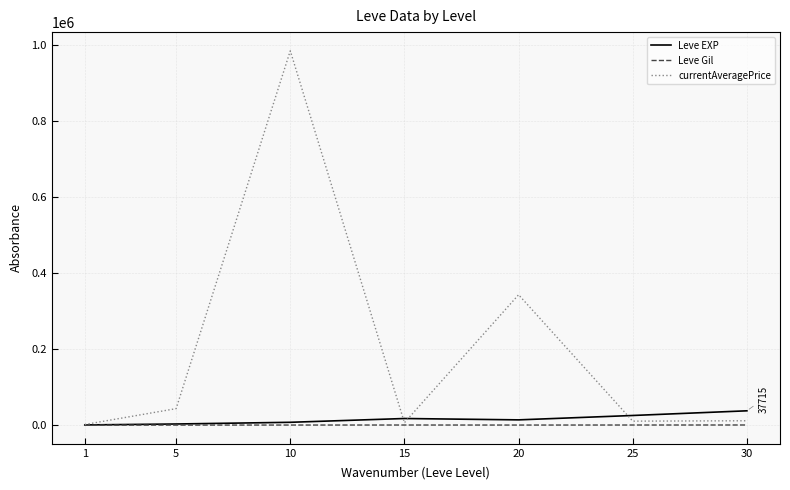

How many lines are shown in the chart?

3